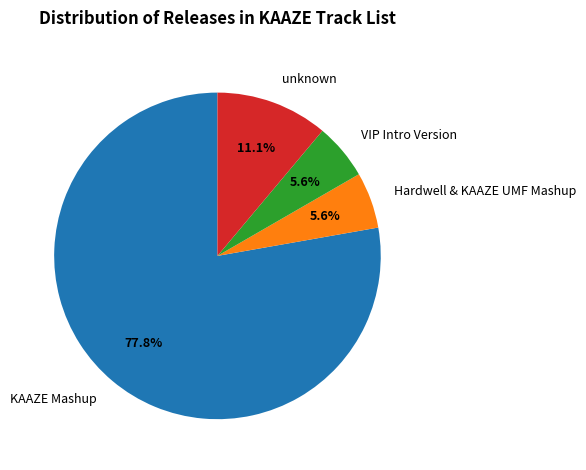

Is it true that VIP Intro Version is 6% of the pie?

True